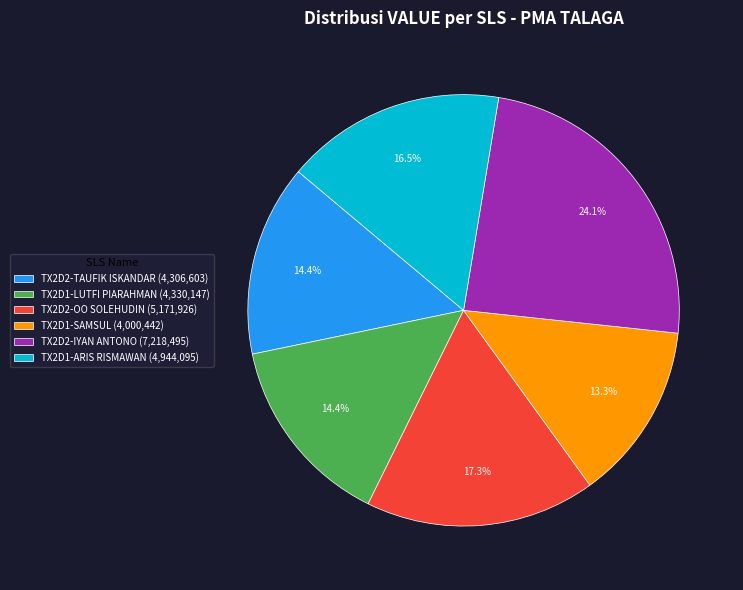

Do TX2D2-TAUFIK ISKANDAR (4,306,603) and TX2D2-IYAN ANTONO (7,218,495) together represent more than half of the pie?

No